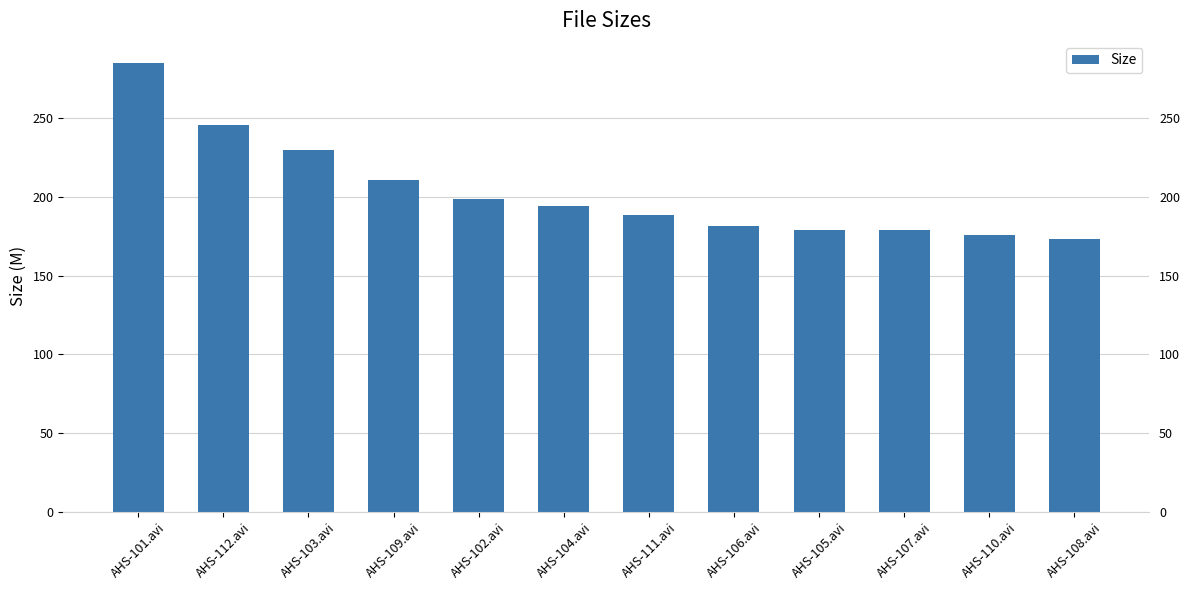

Which category has the lowest value across all series?

AHS-108.avi